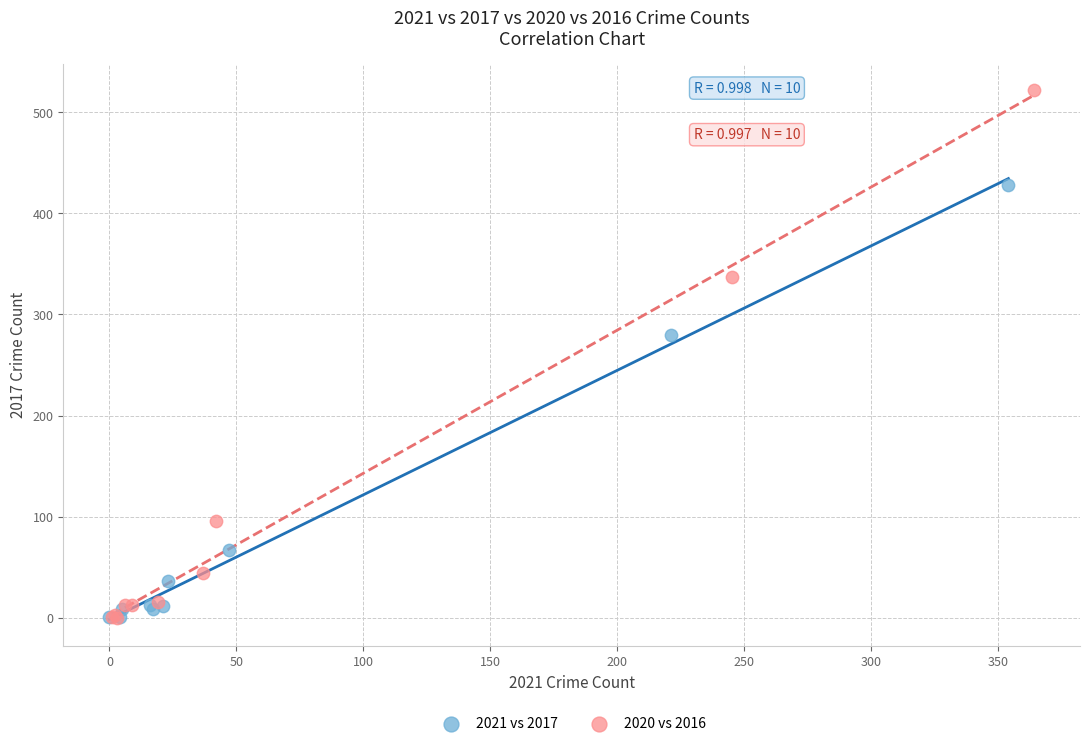

What are all the series names shown in the legend?

2021 vs 2017, 2020 vs 2016